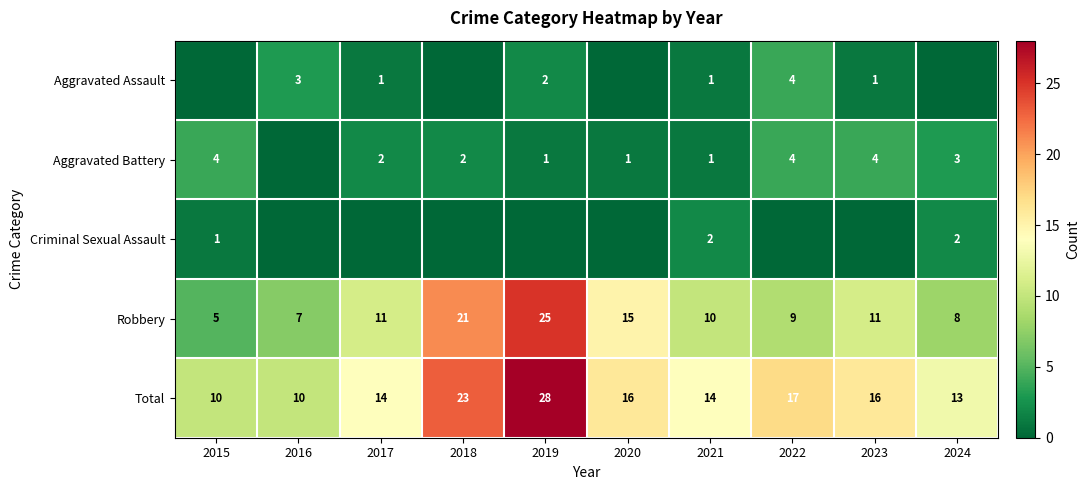

True or false: Robbery has a value of 11 at 2017.

True